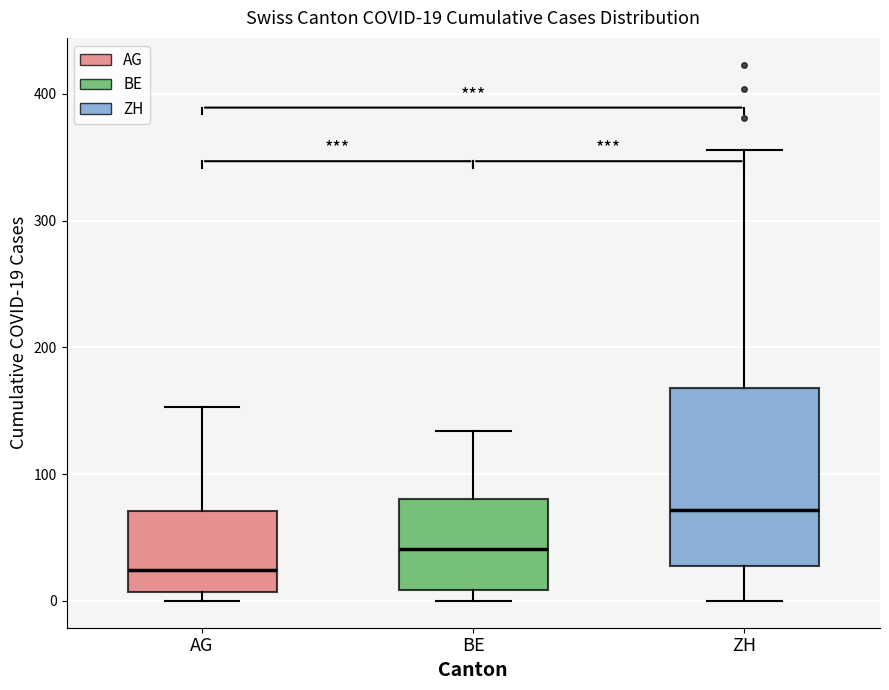

Comparing the boxes themselves (not the whiskers), which one is the tallest?

ZH